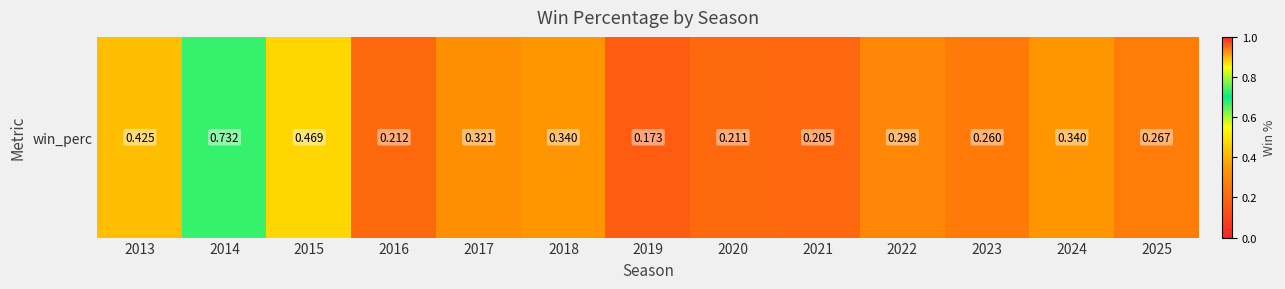

List the labels in order of value, largest first.

2014, 2015, 2013, 2018, 2024, 2017, 2022, 2025, 2023, 2016, 2020, 2021, 2019